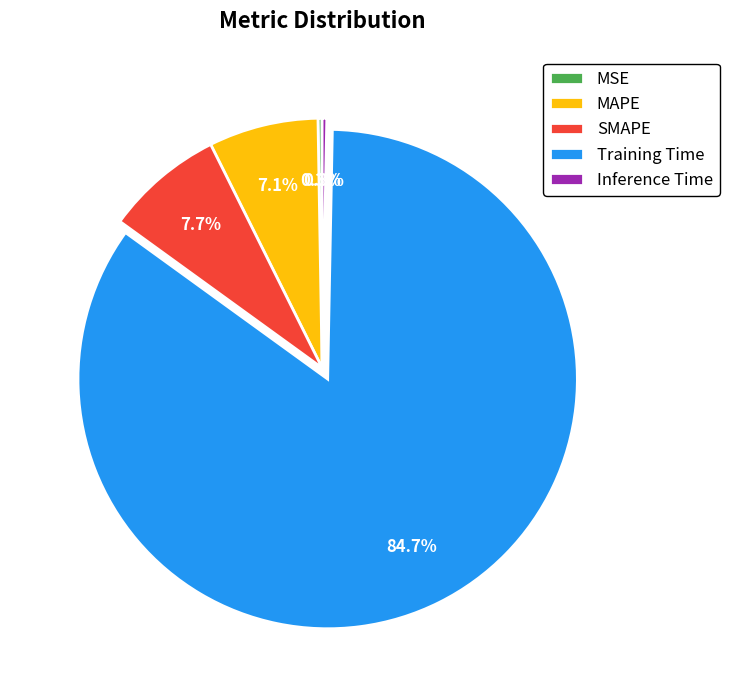

To the nearest percent, what is the difference between the largest and smallest slice percentages?

84%